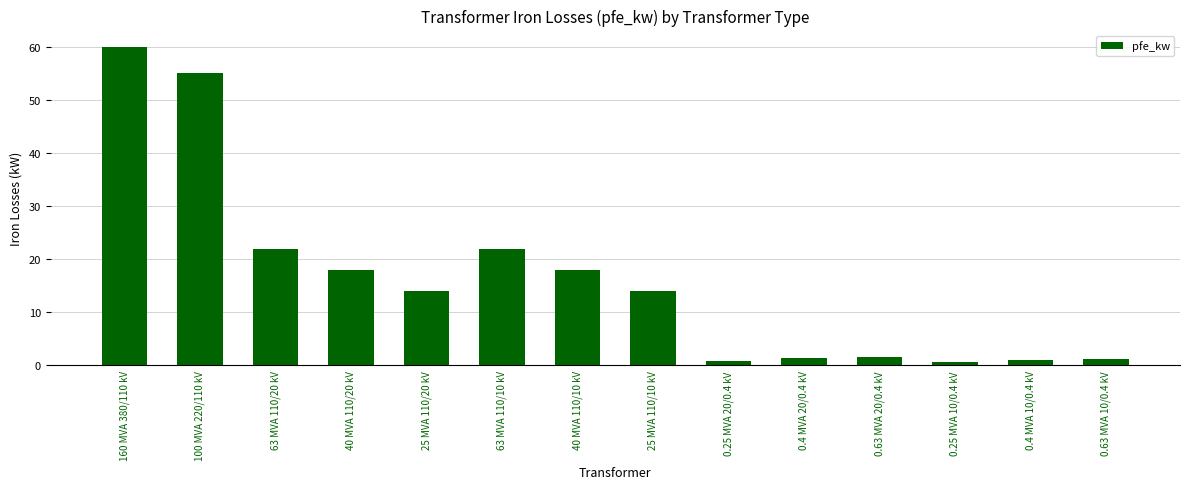

How many distinct data groups are displayed?

1